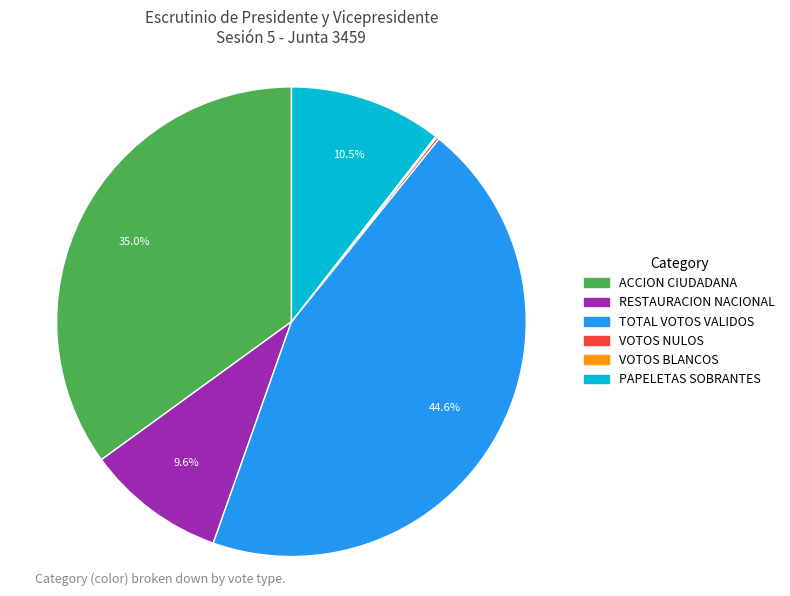

To the nearest percent, what is the combined percentage of PAPELETAS SOBRANTES and RESTAURACION NACIONAL?

20%